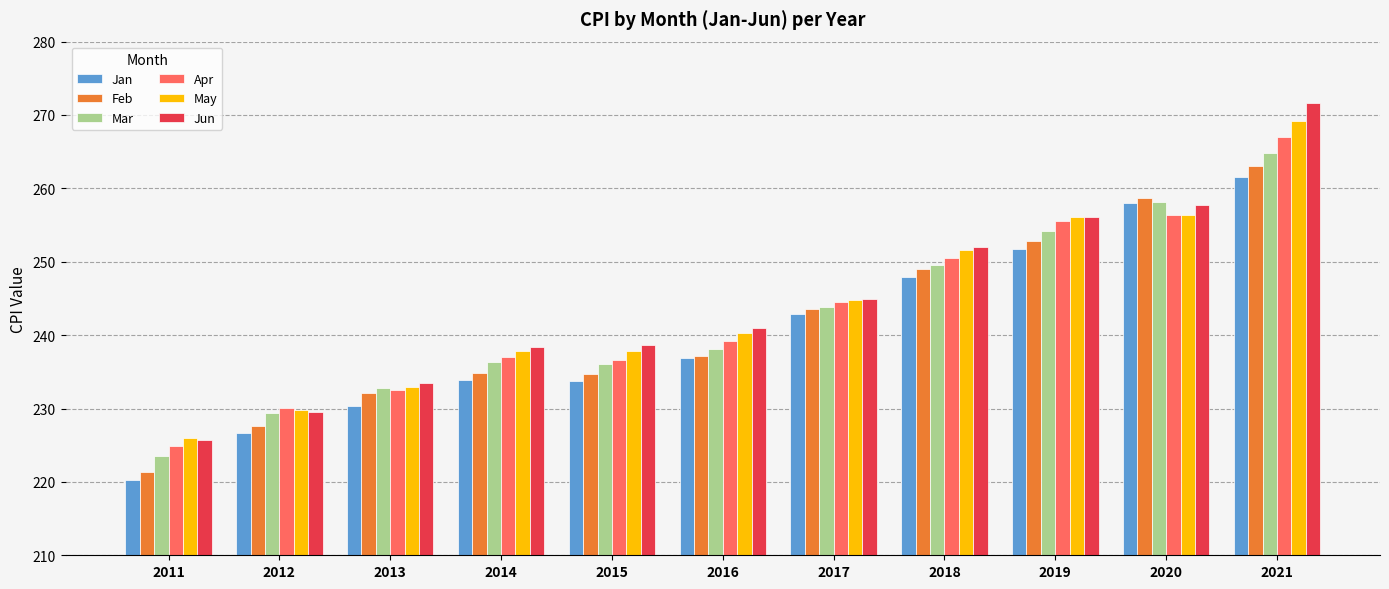

How many data points in Apr are above 239?

6